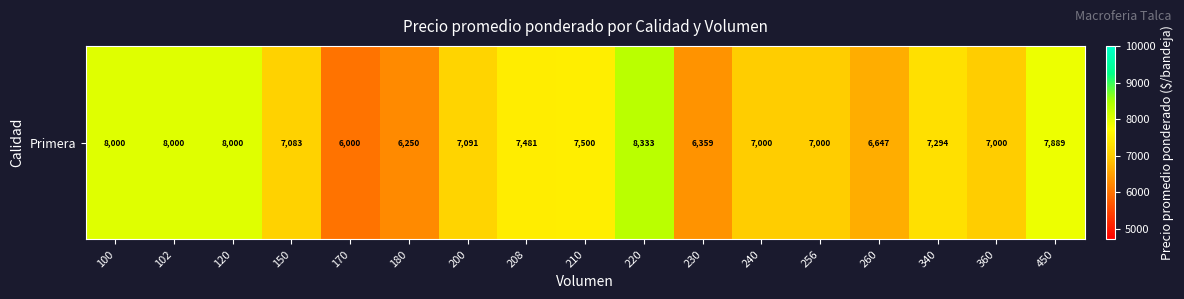

Rank the categories by value from lowest to highest.

170, 180, 230, 260, 240, 256, 360, 150, 200, 340, 208, 210, 450, 100, 102, 120, 220